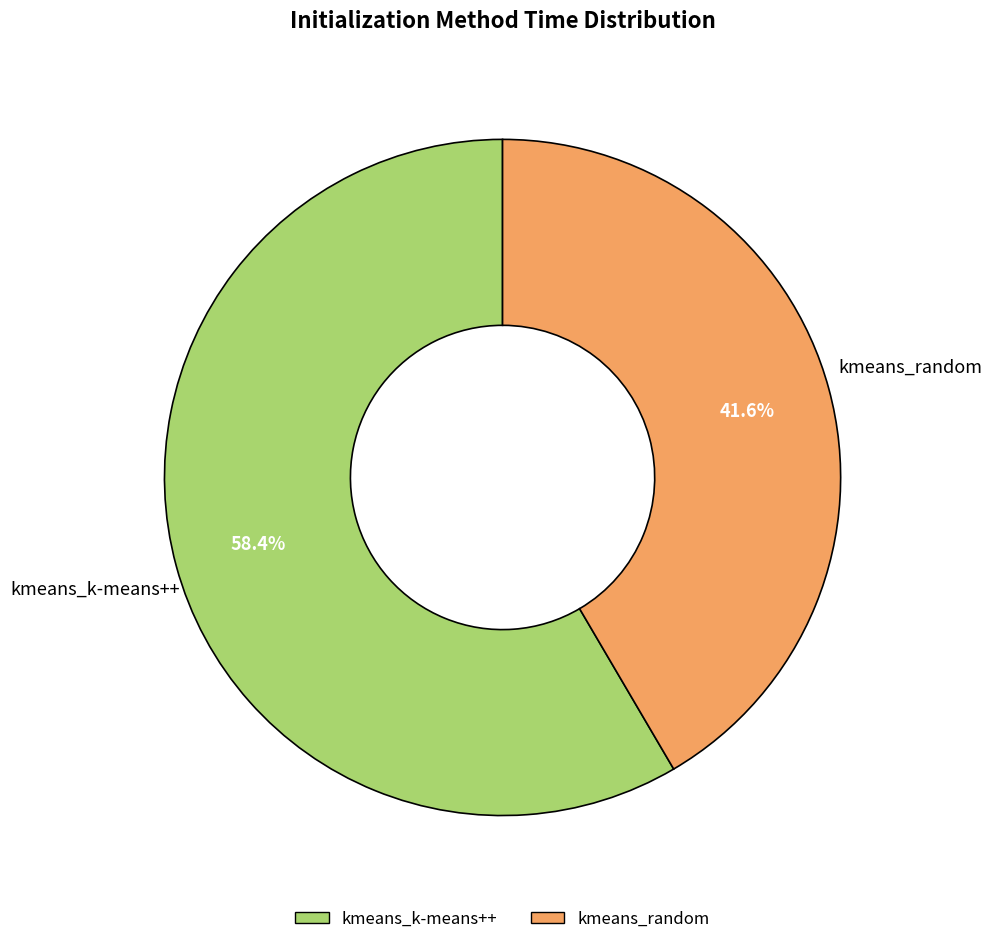

Which has a higher value, kmeans_random or kmeans_k-means++?

kmeans_k-means++